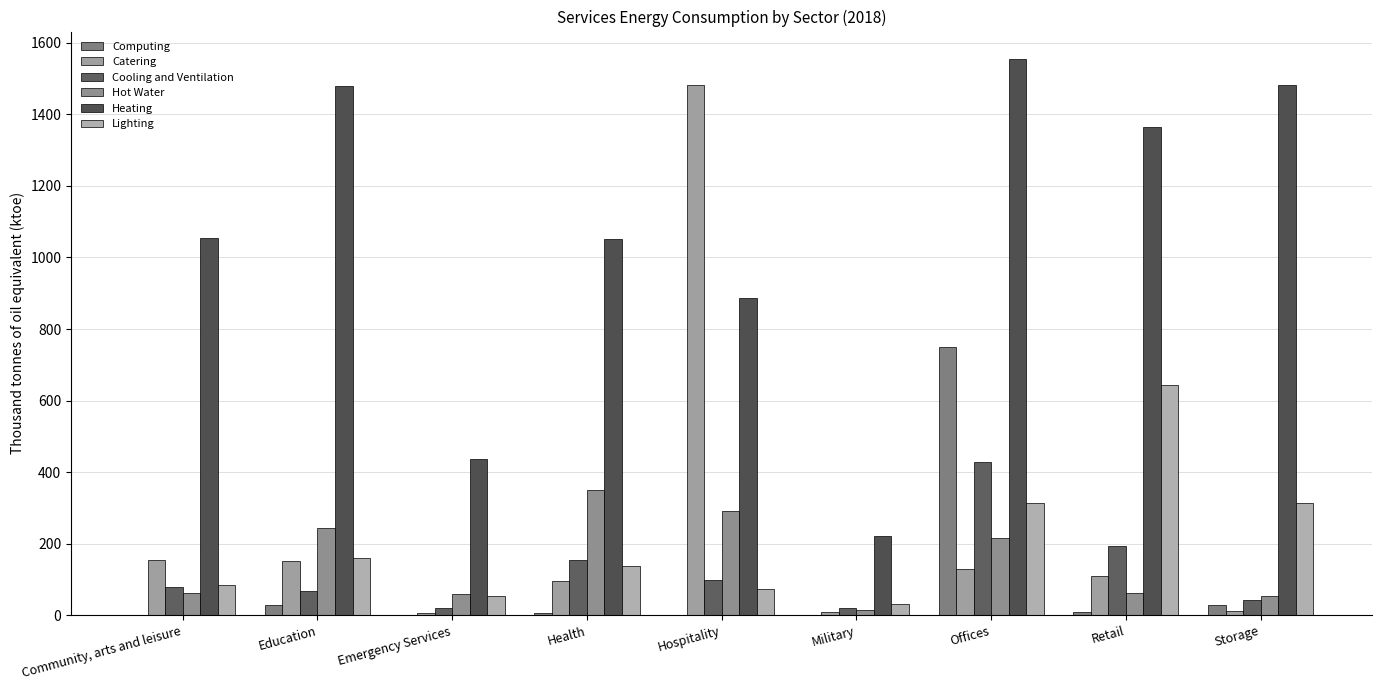

Rank the series at Education from highest to lowest value.

Heating, Hot Water, Lighting, Catering, Cooling and Ventilation, Computing